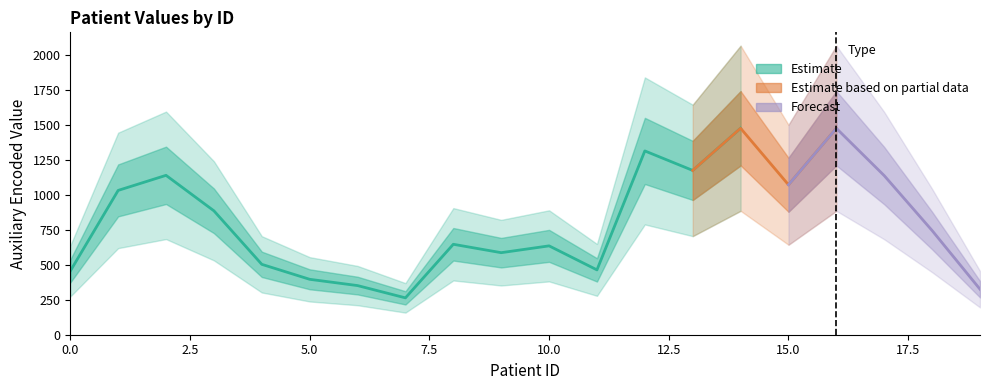

At which label is the value closest to 1418?

1